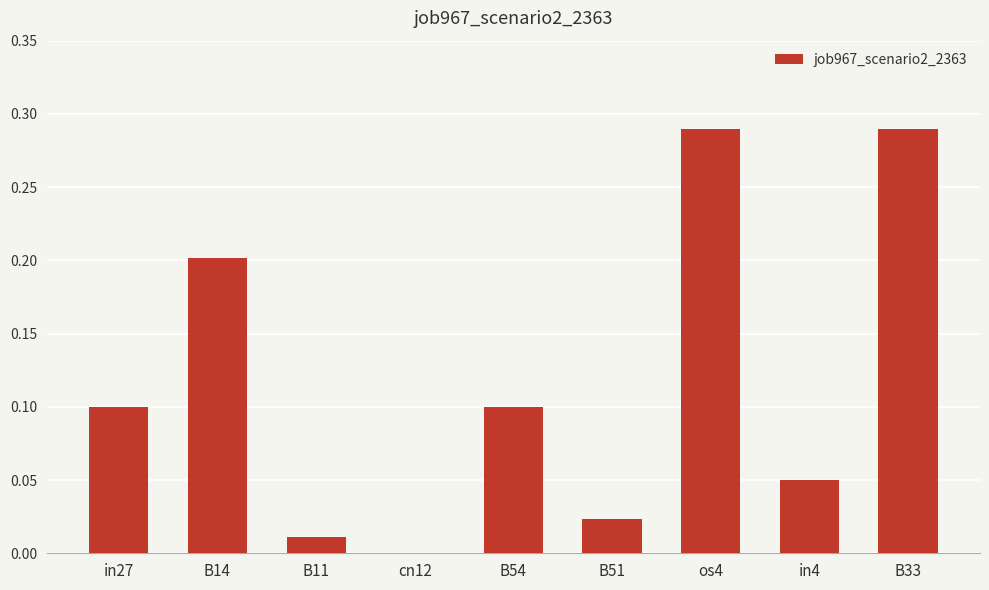

What is the change in value from B14 to B33?

+0.1